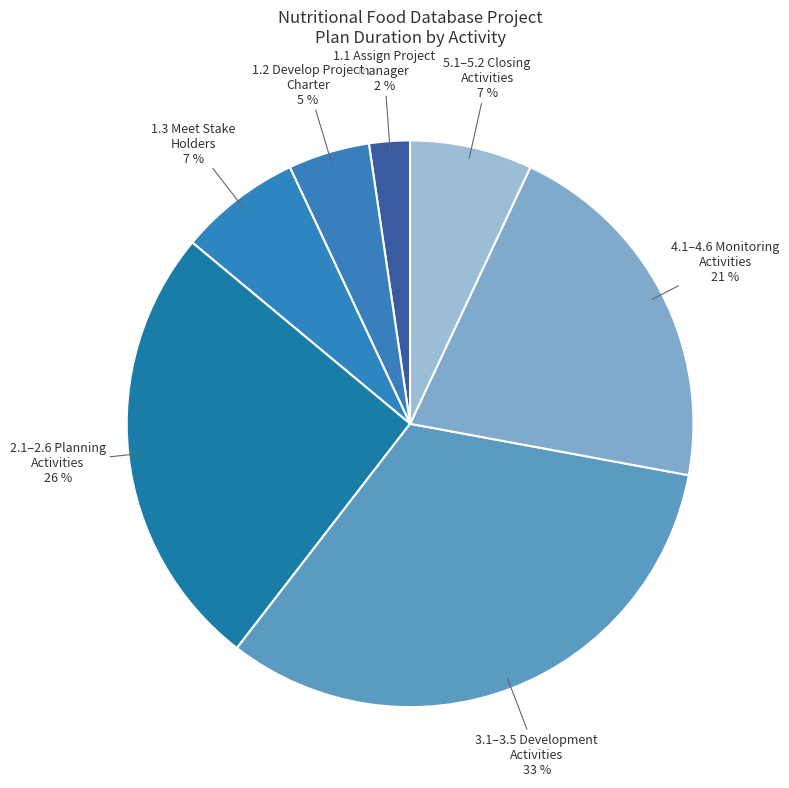

To the nearest percent, what is the average slice percentage?

14%